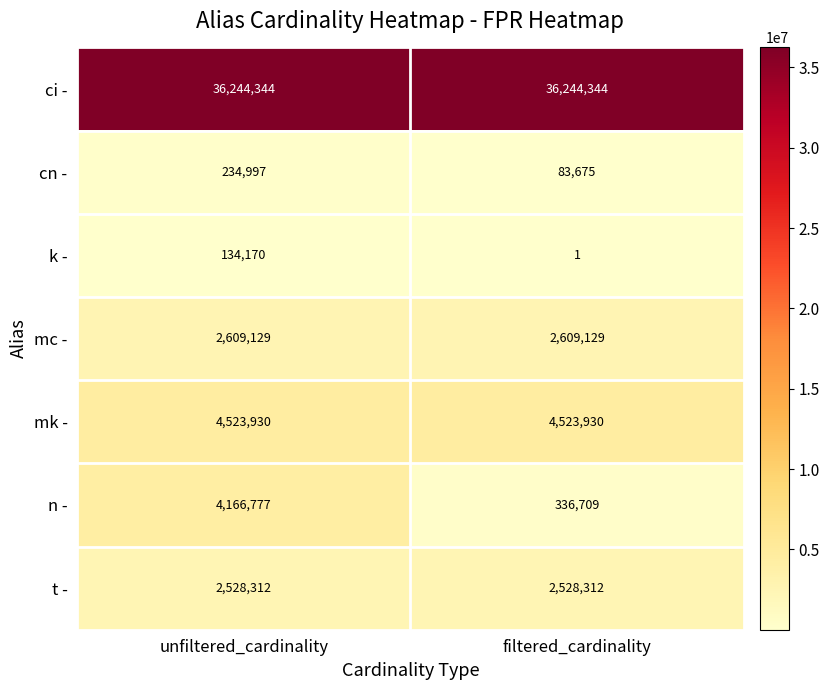

What is the sum of the t - values at unfiltered_cardinality and filtered_cardinality?

5056624